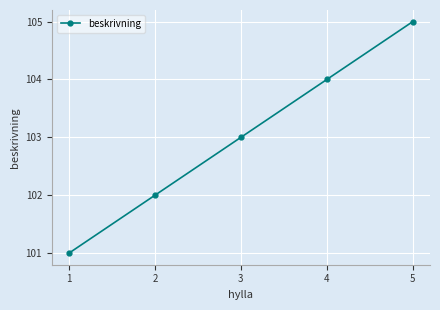

What is the difference between the maximum and minimum values?

4